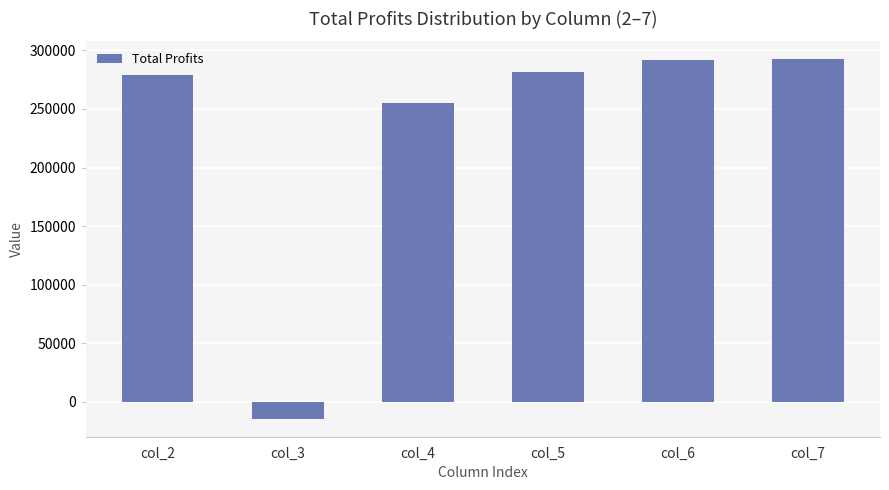

Count the number of data series in this chart.

1